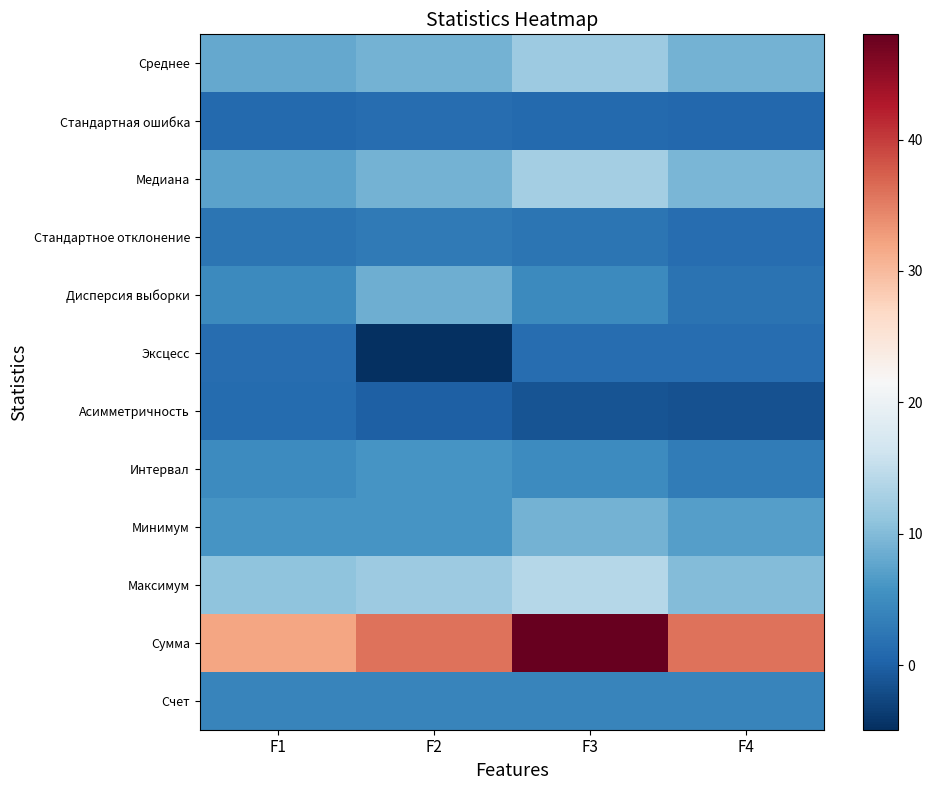

Which series has the largest range (max minus min)?

Сумма